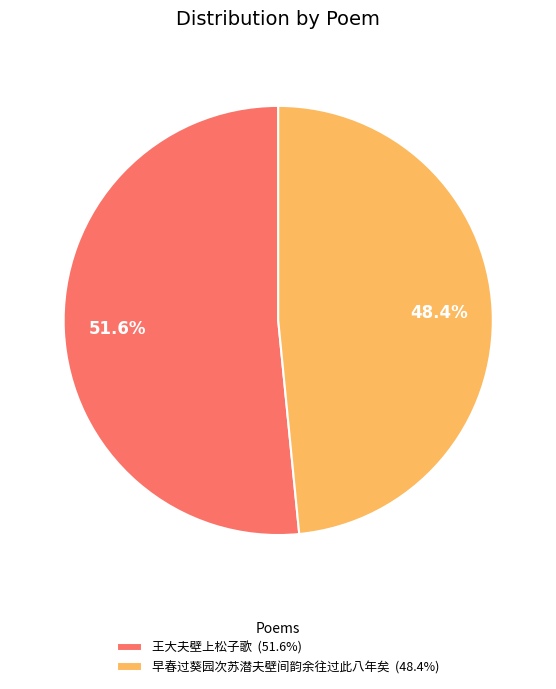

Rank the categories by value from lowest to highest.

早春过葵园次苏潜夫壁间韵余往过此八年矣, 王大夫壁上松子歌